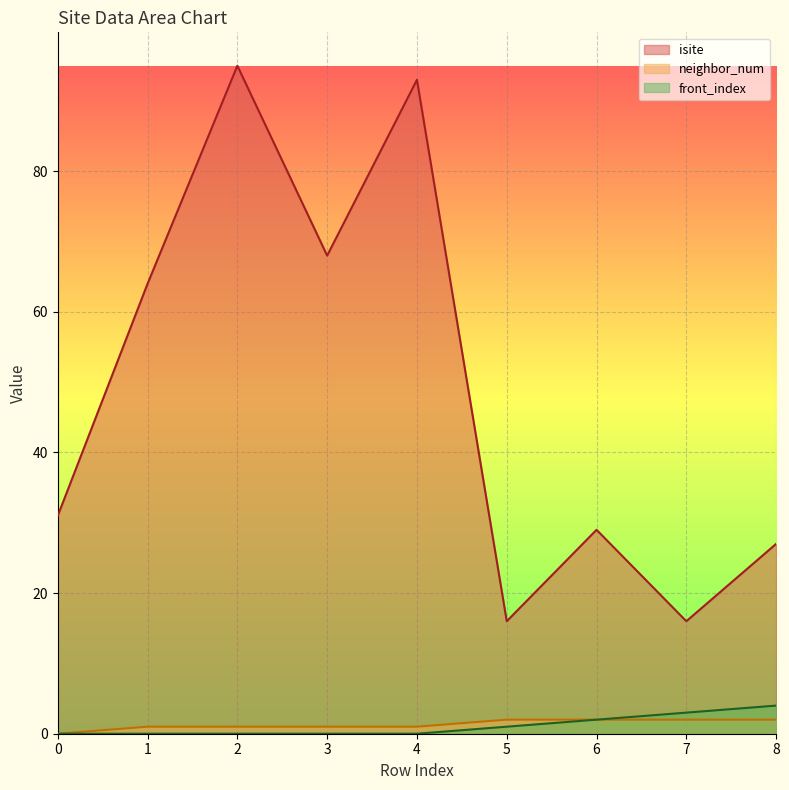

Is it true that neighbor_num equals 2 at 5?

True